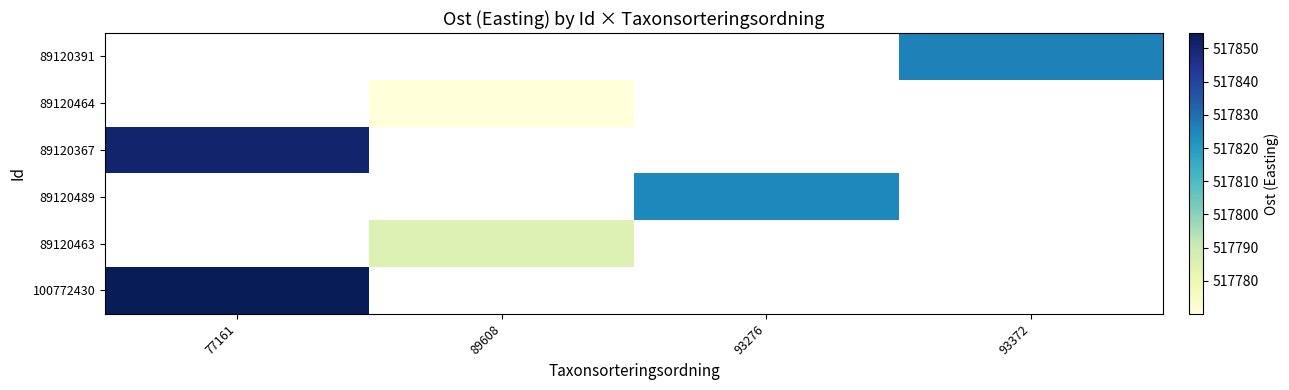

What is the maximum value shown in the chart?

517854.6